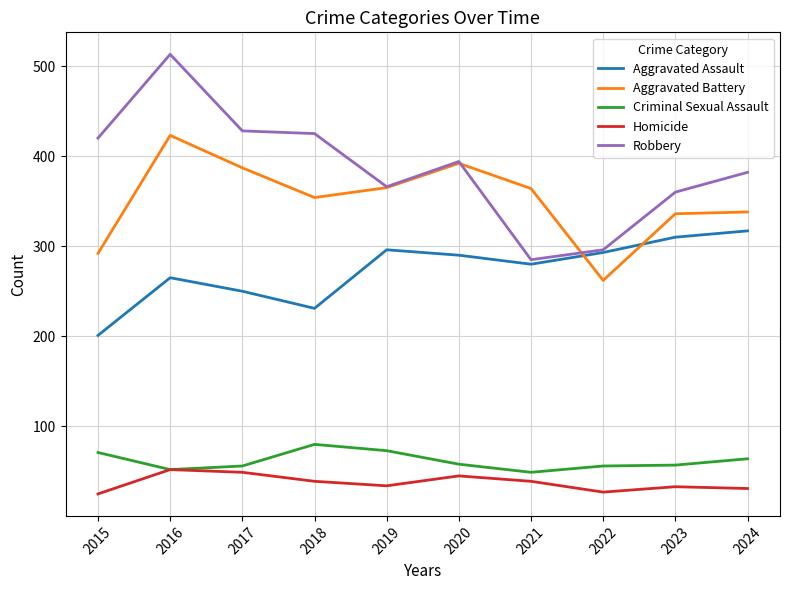

List the series in order of their peak value, highest first.

Robbery, Aggravated Battery, Aggravated Assault, Criminal Sexual Assault, Homicide